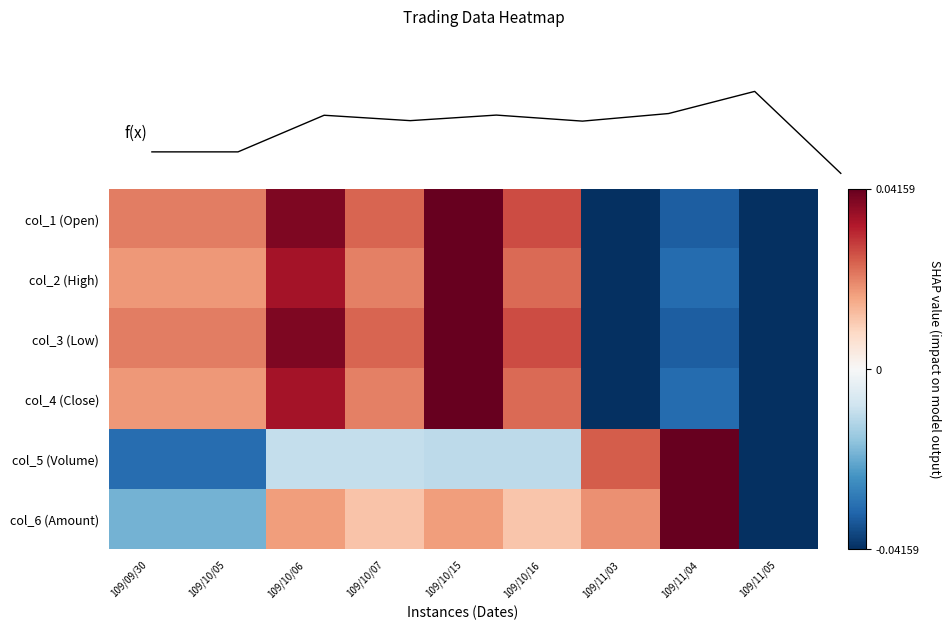

What is the difference between the maximum and minimum values in the f(x) series?

66870.0